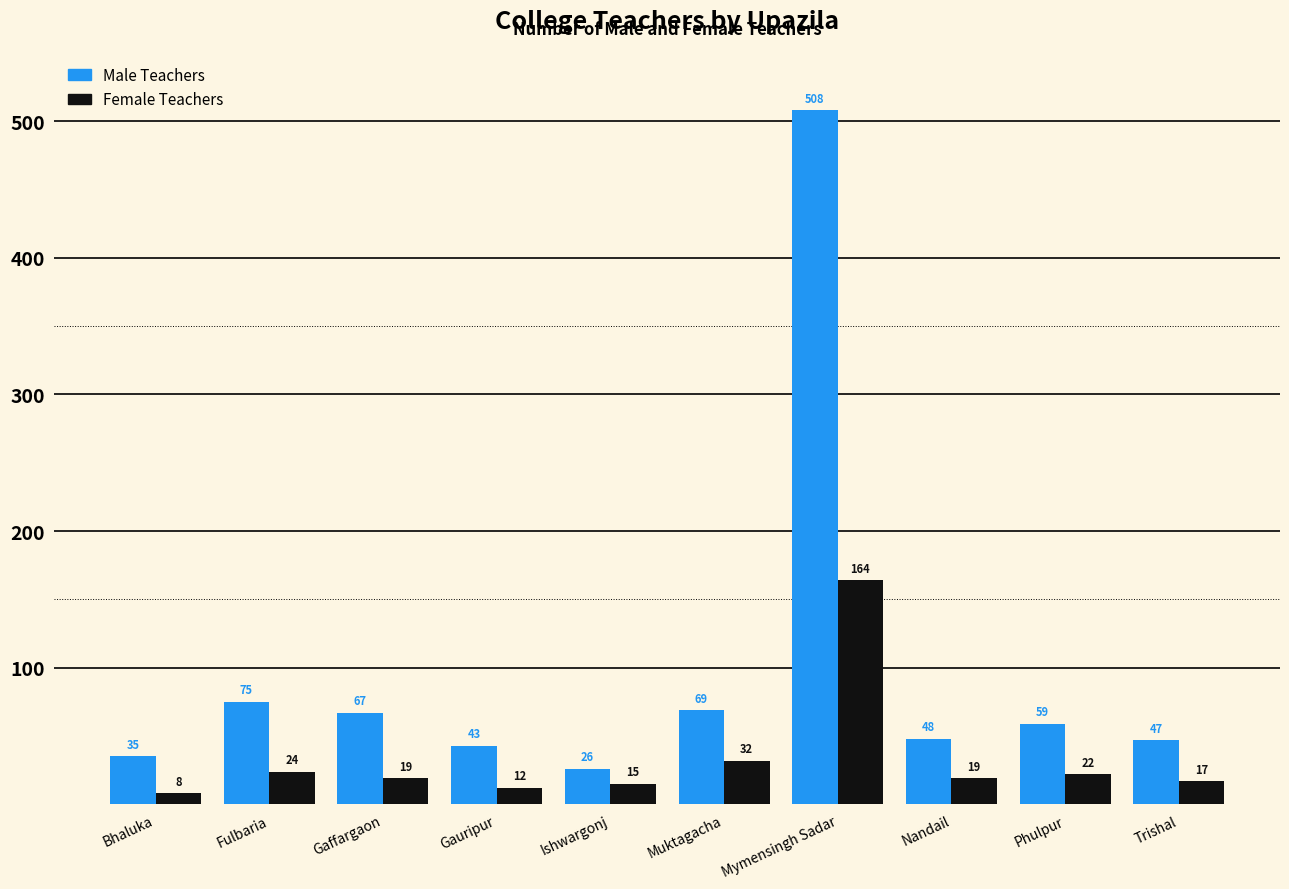

List the series in order of their peak value, highest first.

Male Teachers, Female Teachers